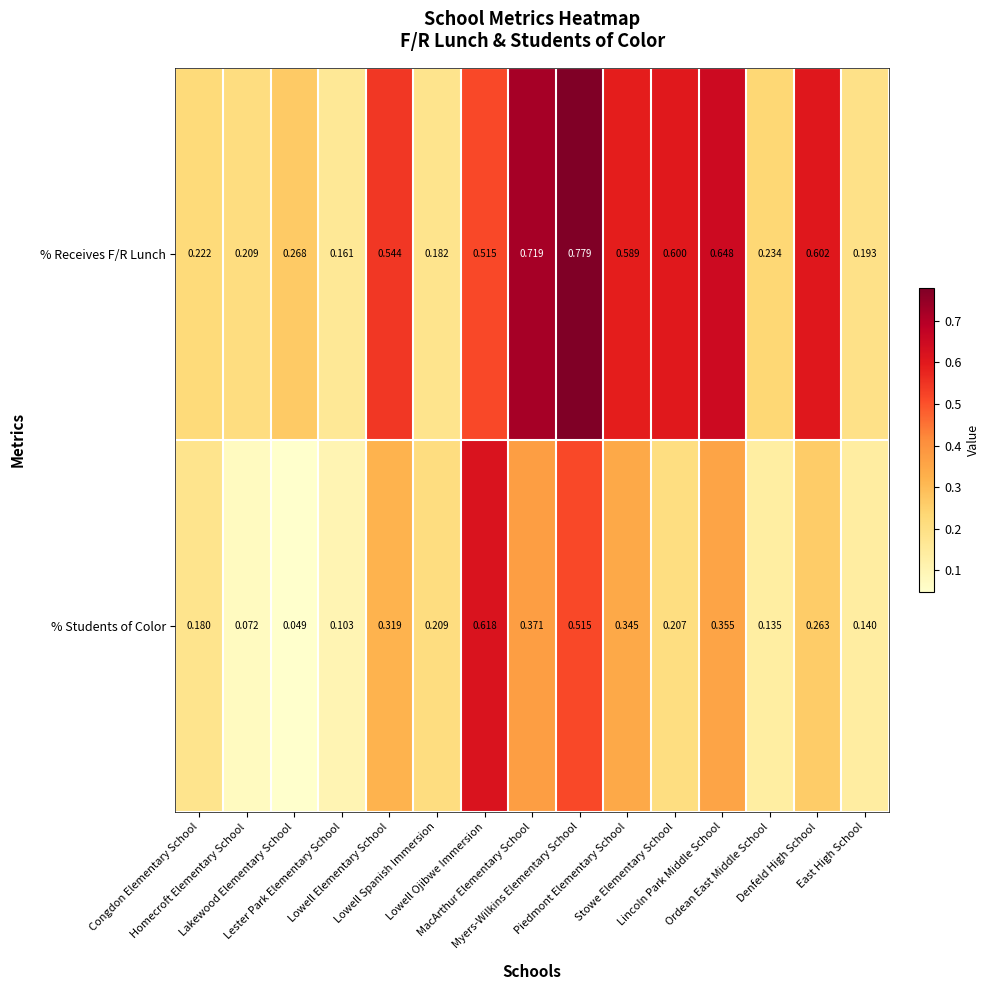

Rank the series at Piedmont Elementary School from highest to lowest value.

% Receives F/R Lunch, % Students of Color